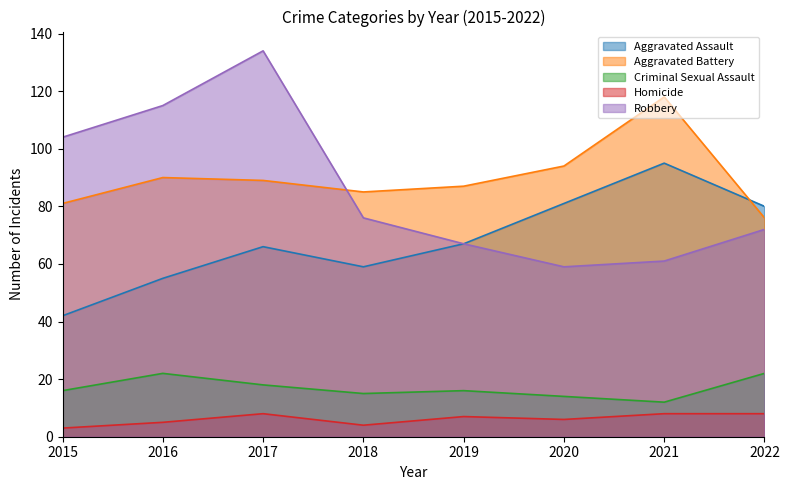

At 2022, list the series in order from largest to smallest.

Aggravated Assault, Aggravated Battery, Robbery, Criminal Sexual Assault, Homicide